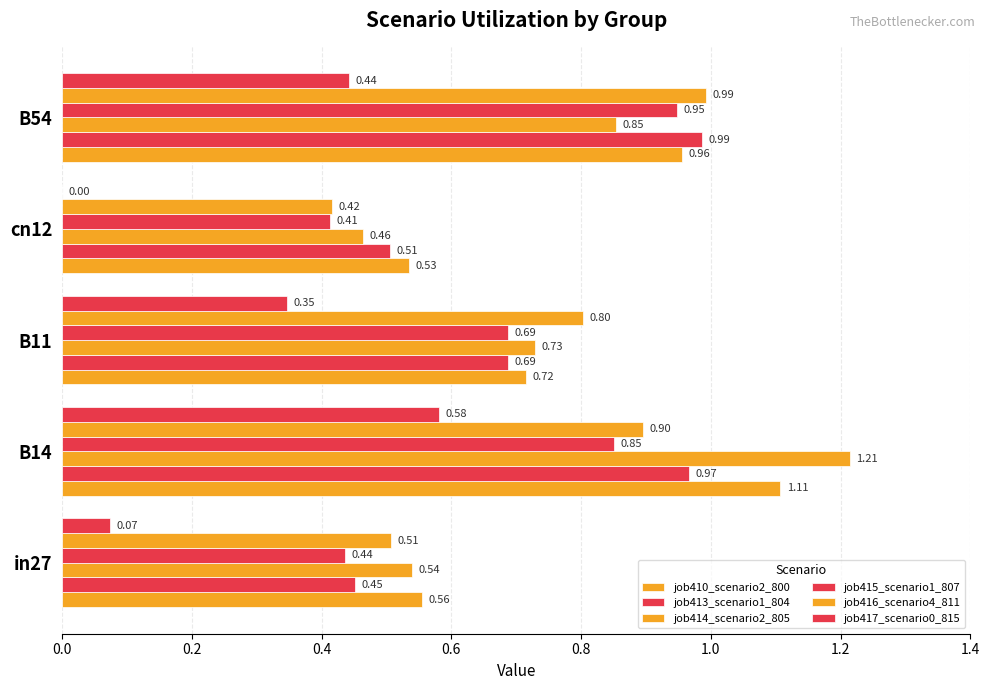

What is the difference between the maximum and second lowest values in the job414_scenario2_805 series?

0.7